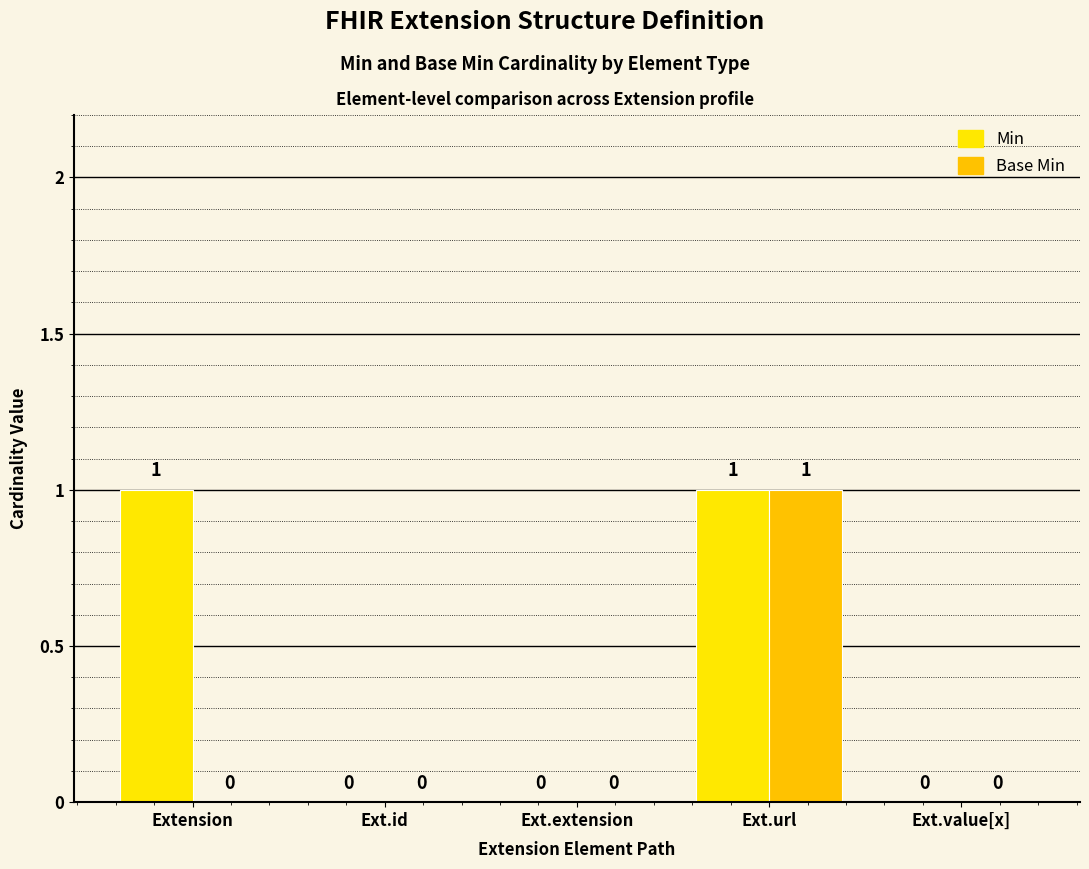

Which series has the largest total across all categories?

Min